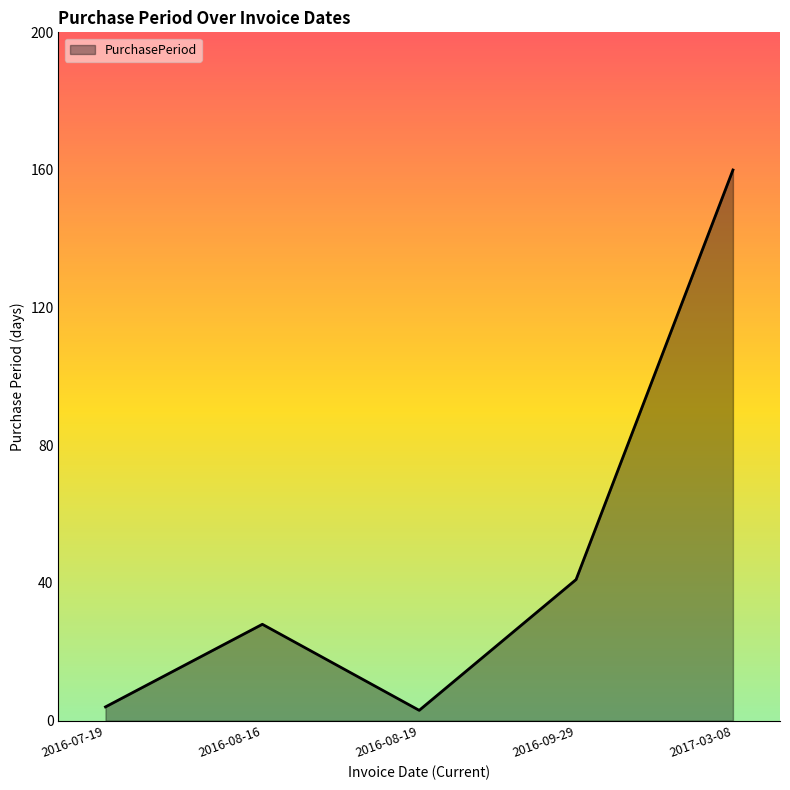

True or false: there are more than 2 points higher than both neighbors.

False